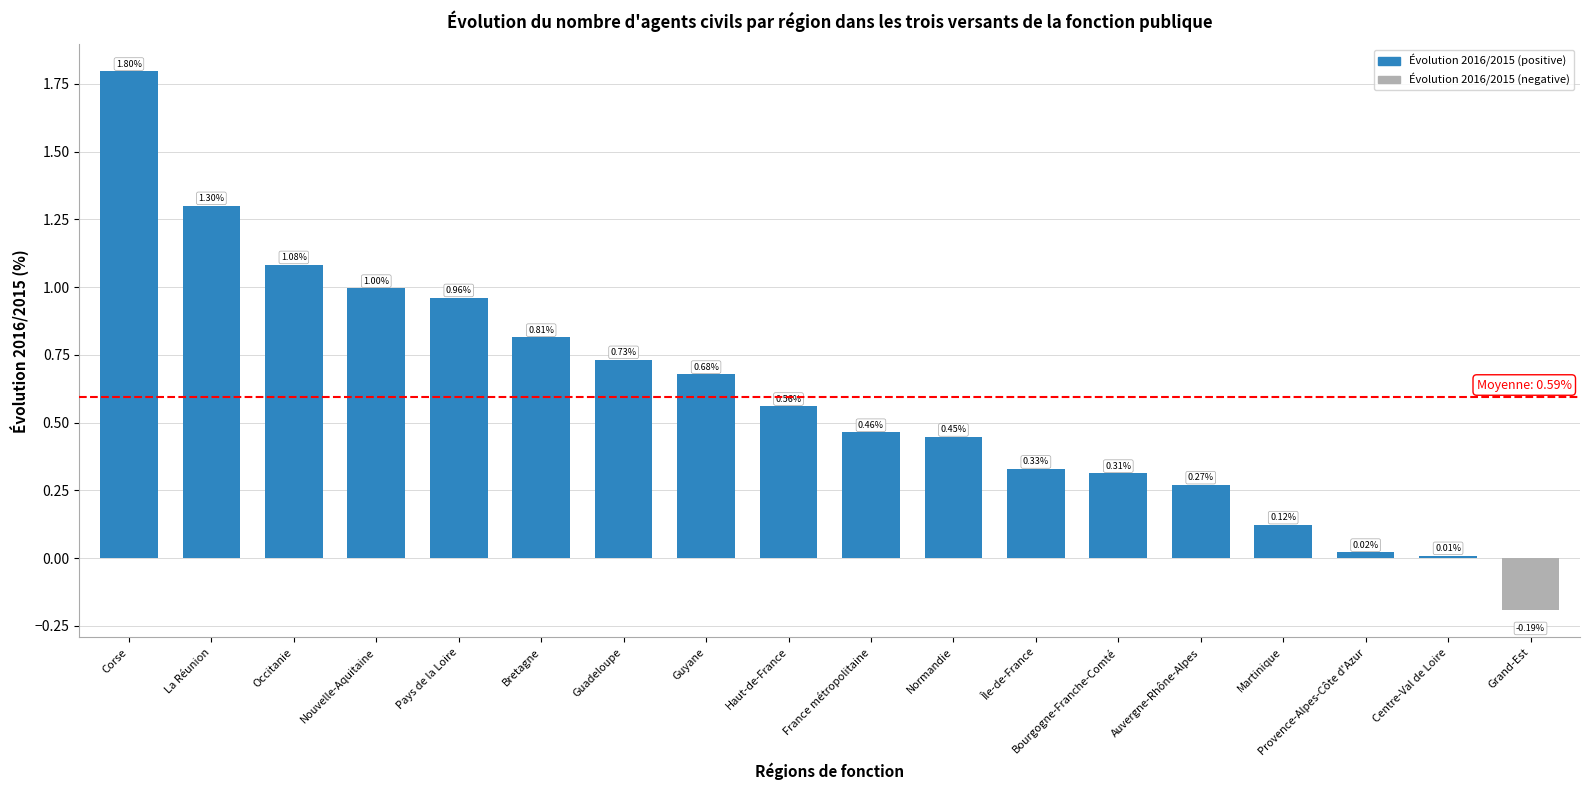

Which label corresponds to the smallest value in the chart?

Grand-Est